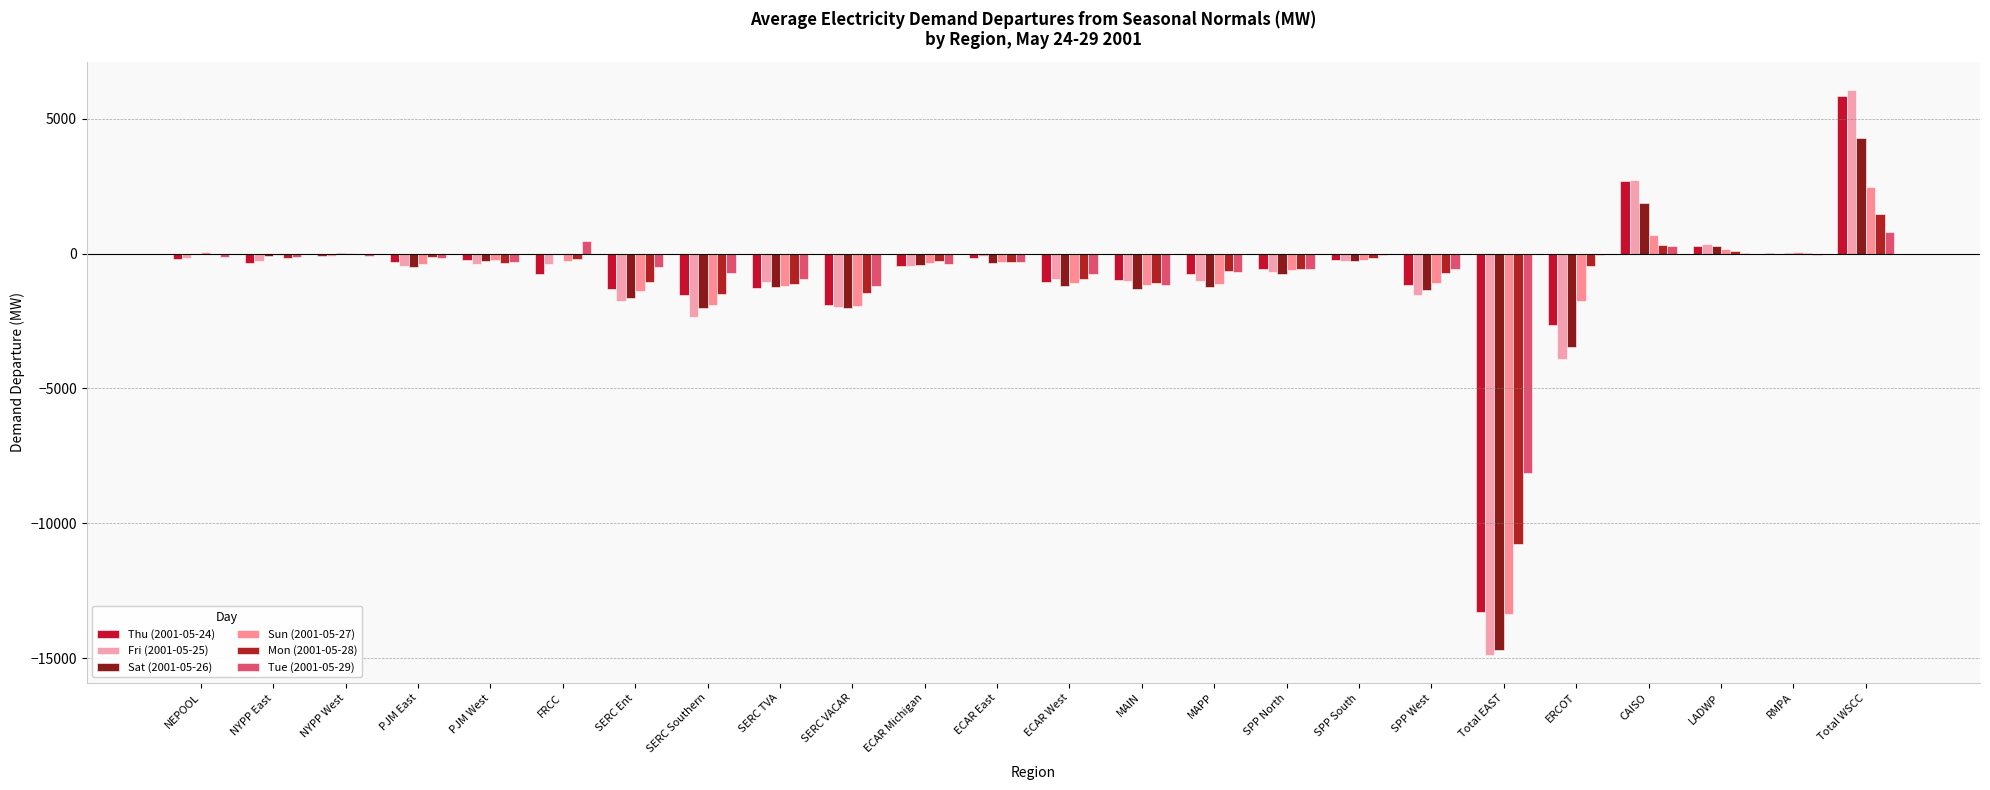

How many series are shown in this chart?

6